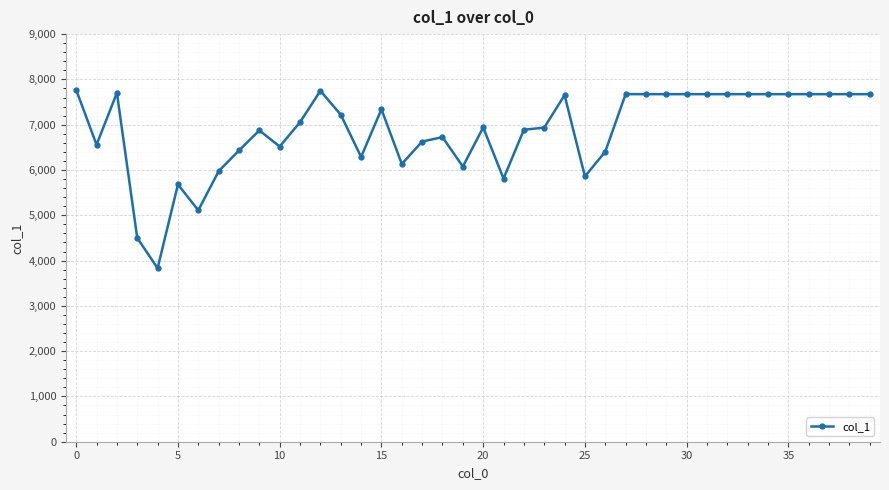

What is the difference between the second highest and minimum values?

3918